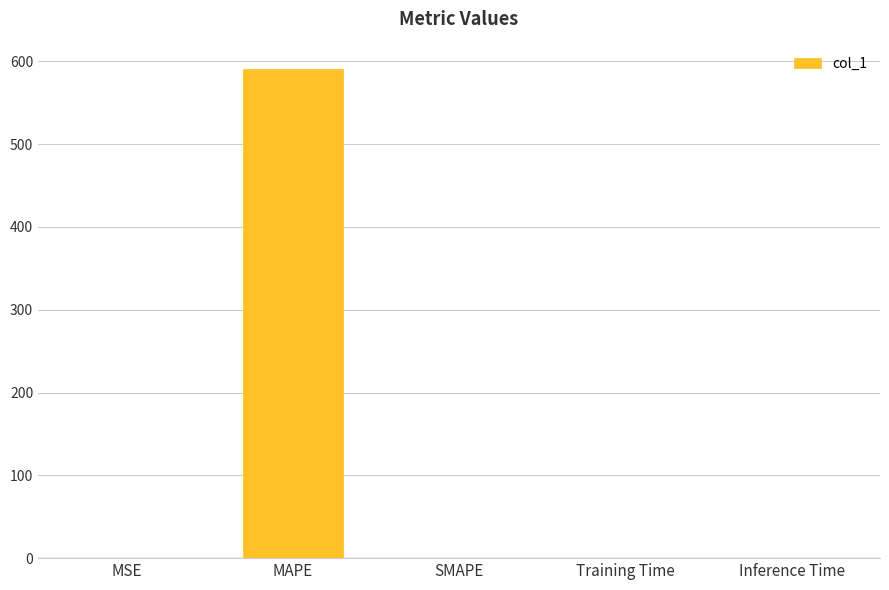

The value at SMAPE is 0.0. True or false?

True